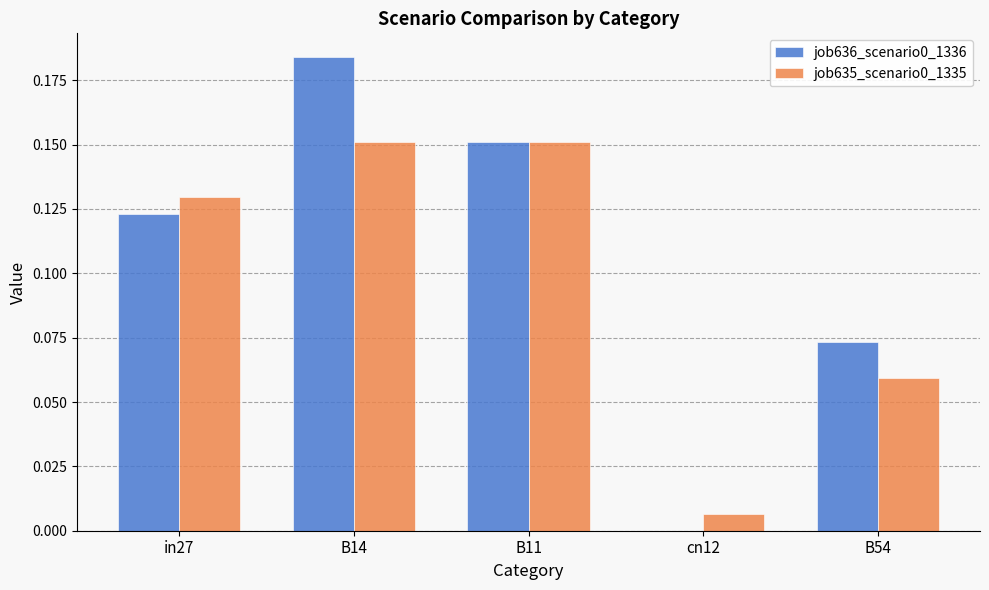

The job636_scenario0_1336 series shows 0.0 at cn12. True or false?

True